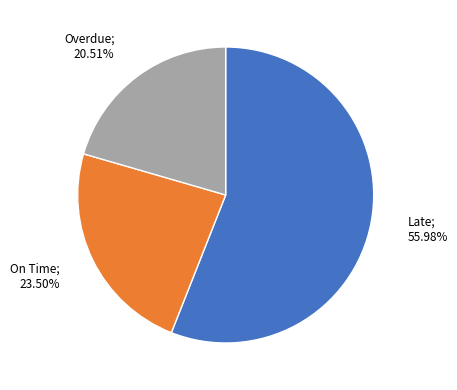

To the nearest percent, what is the average slice percentage?

33%